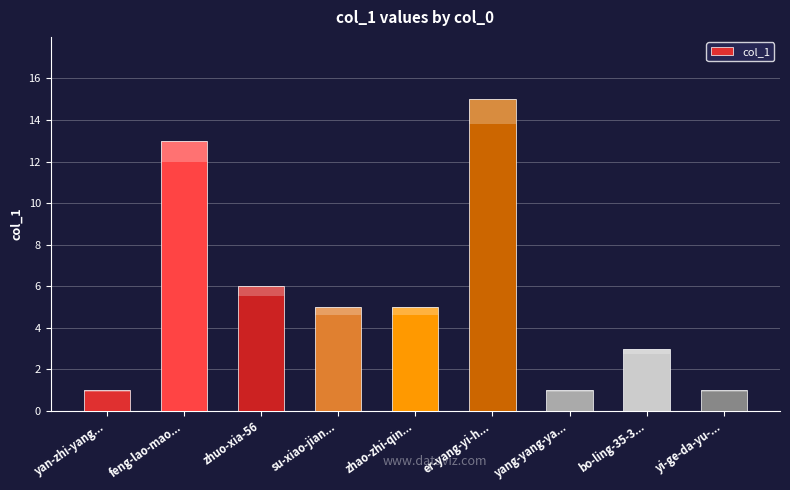

What is the label of the 7th bar from the left?

yang-yang-ya...